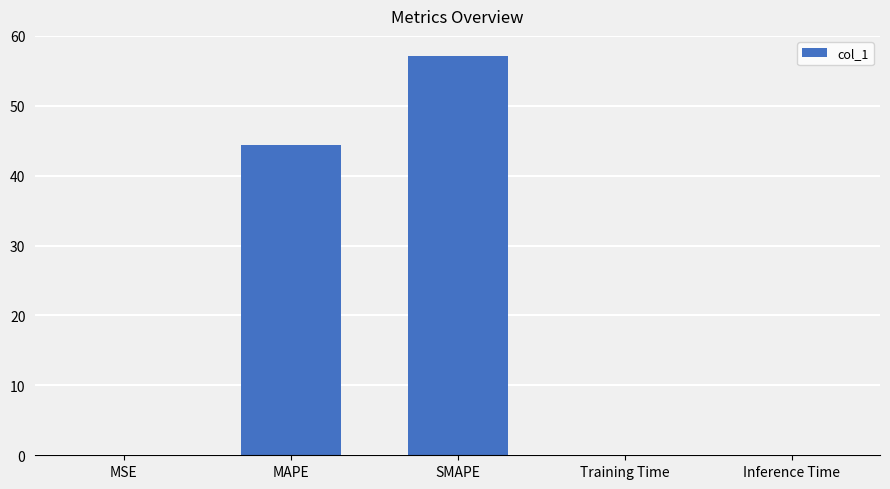

What is the approximate value at SMAPE?

57.1